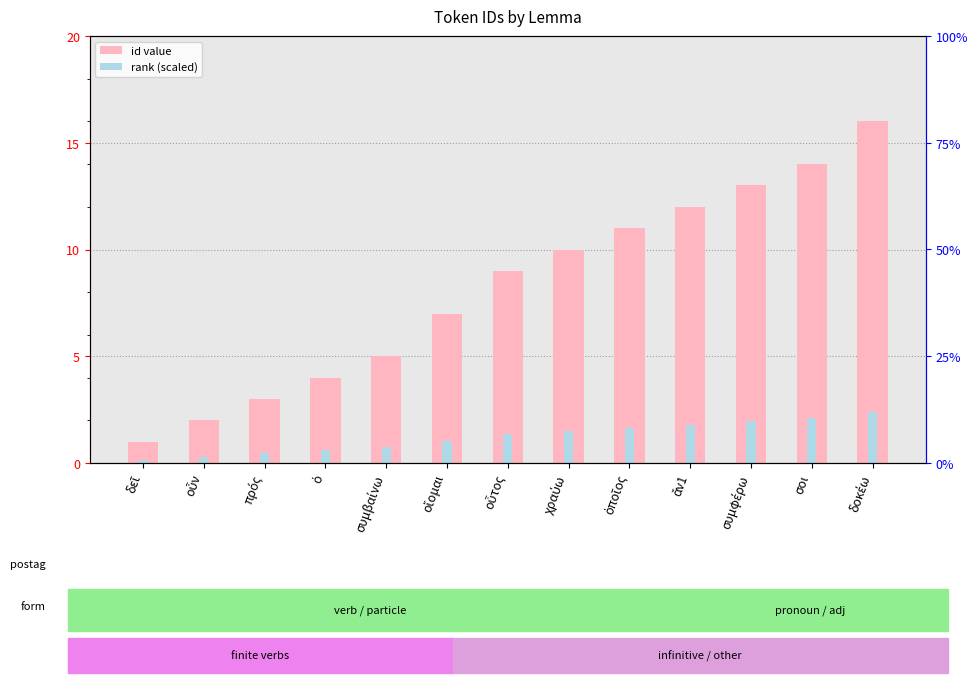

Between οὗτος and σοι, which series saw the biggest shift?

id